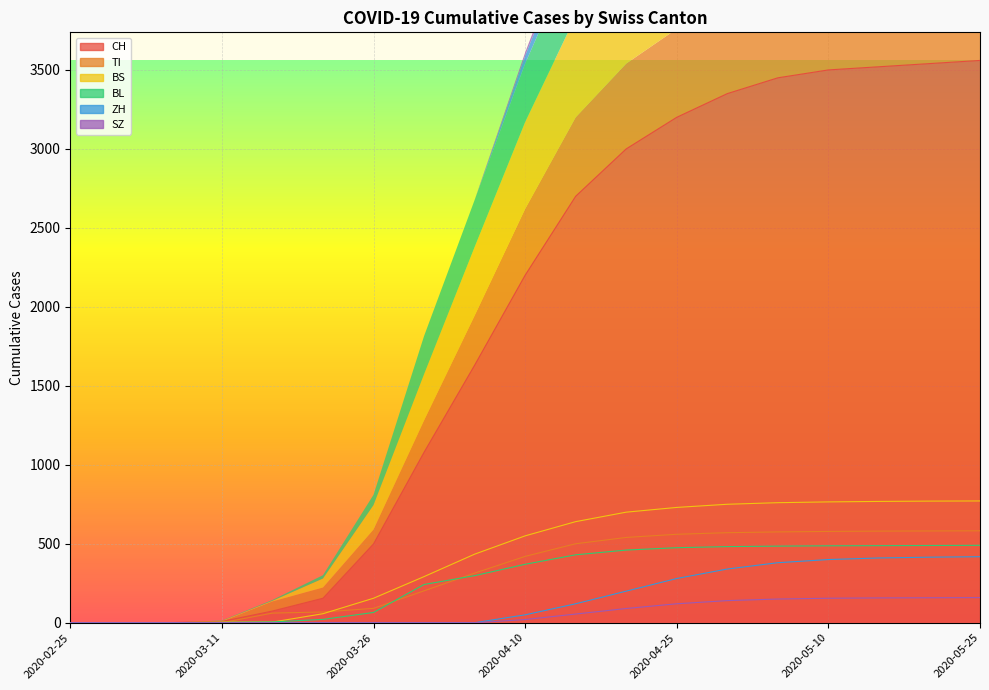

True or false: TI and BS cross at least once.

True